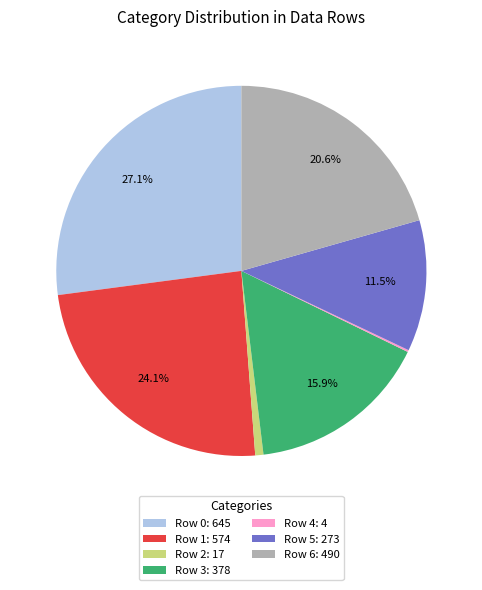

The Row 5 slice represents 1% of the pie. True or false?

False